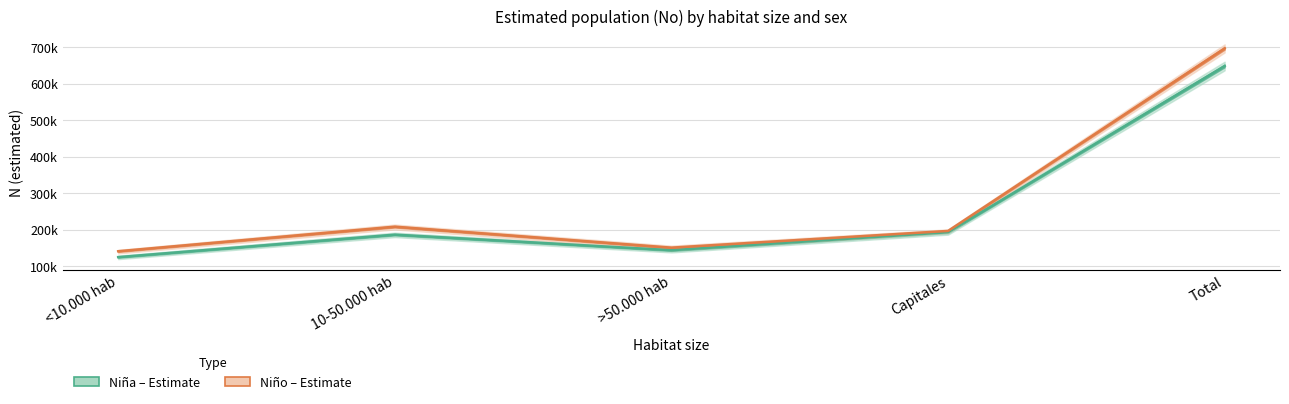

What is the value of the Niño – Estimate point at the 5th from the left?

696362